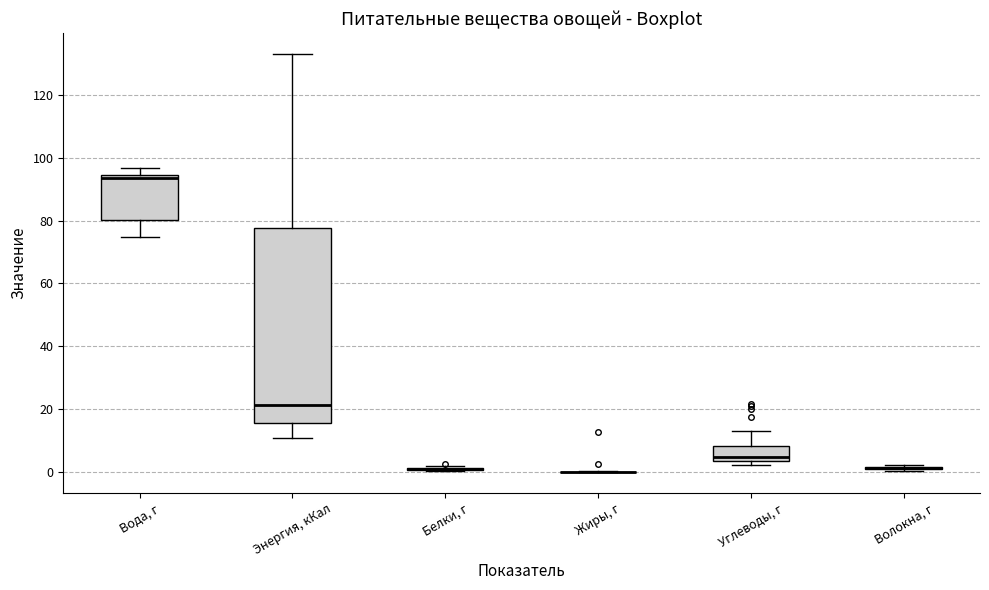

Which box is the tallest, from its lower edge to its upper edge?

Энергия, кКал